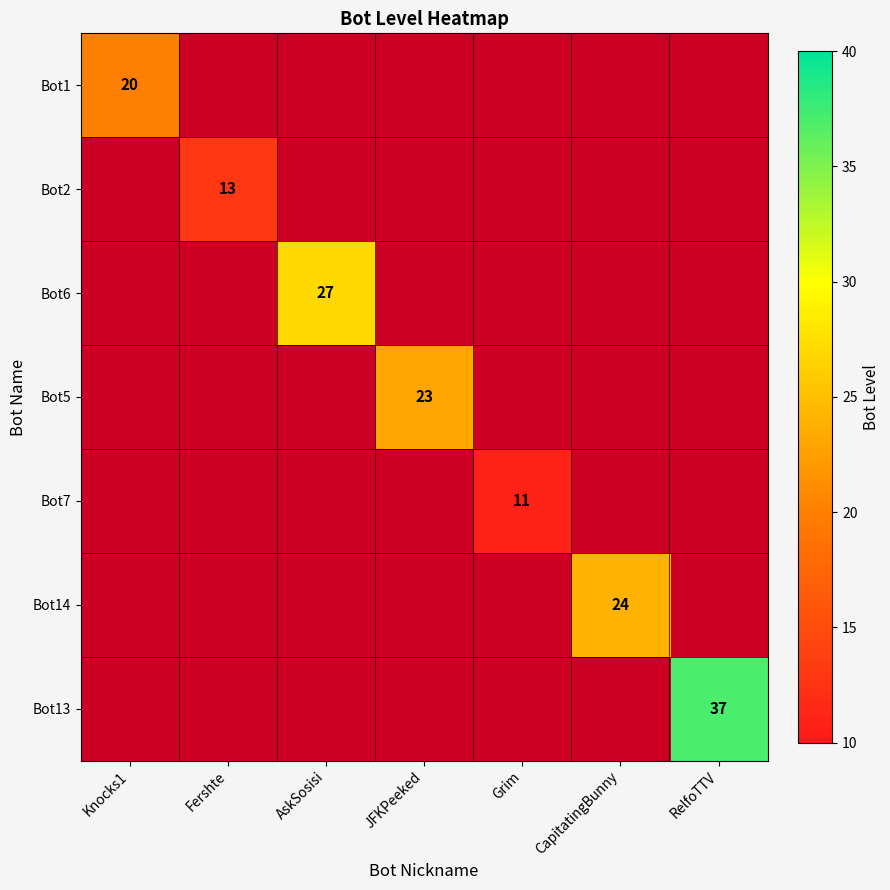

Which category has the lowest value in the Bot13 series?

Knocks1